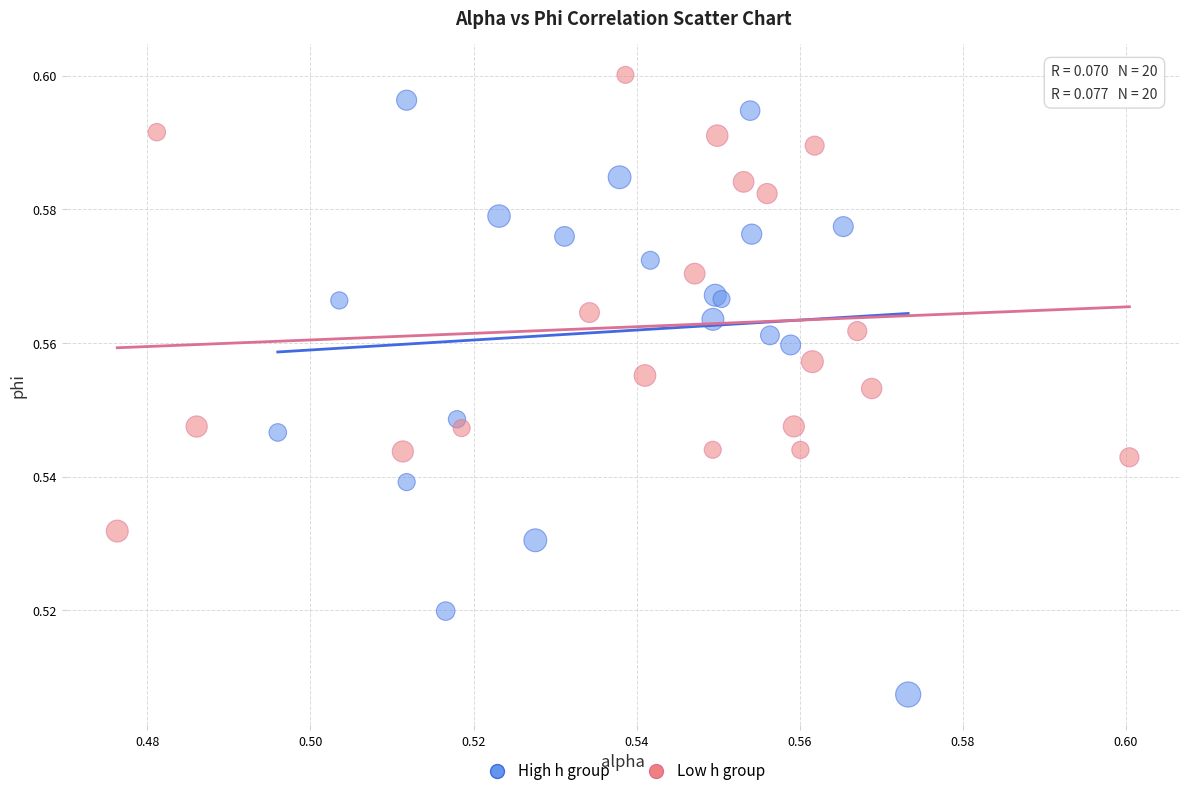

Which series has the widest spread of Y values?

High h group